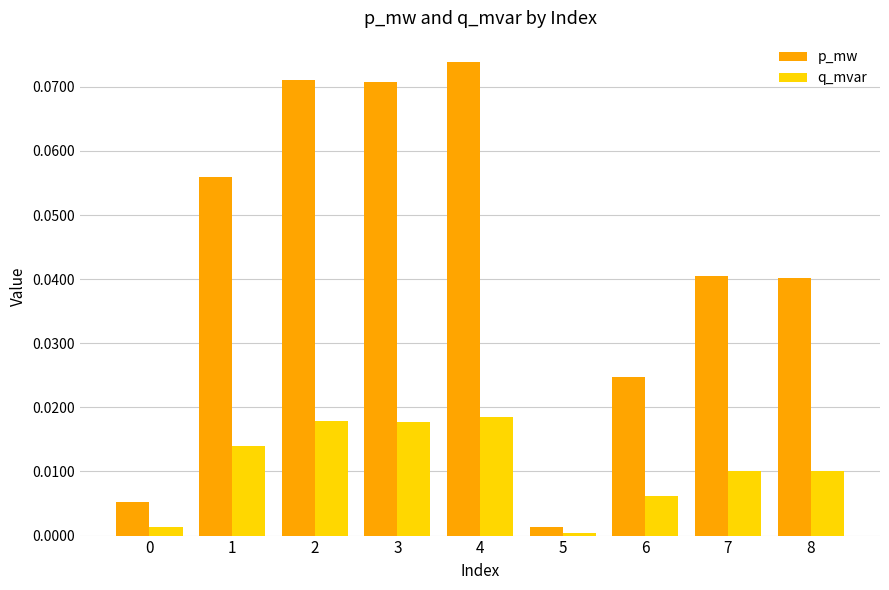

List the series in order of their overall mean, lowest first.

q_mvar, p_mw